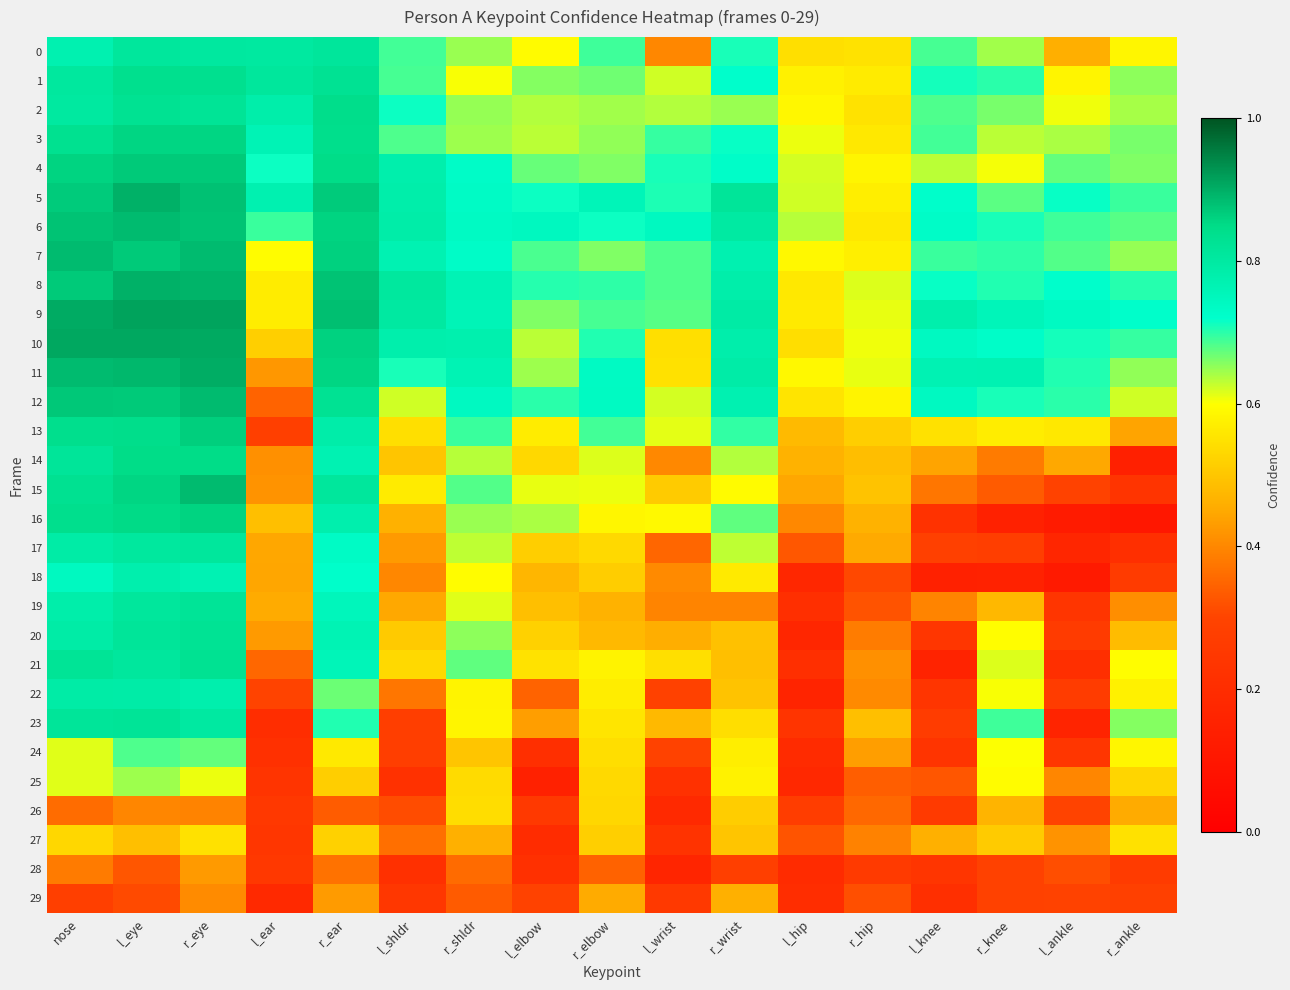

What is the difference between the highest and lowest values at r_elbow?

0.4